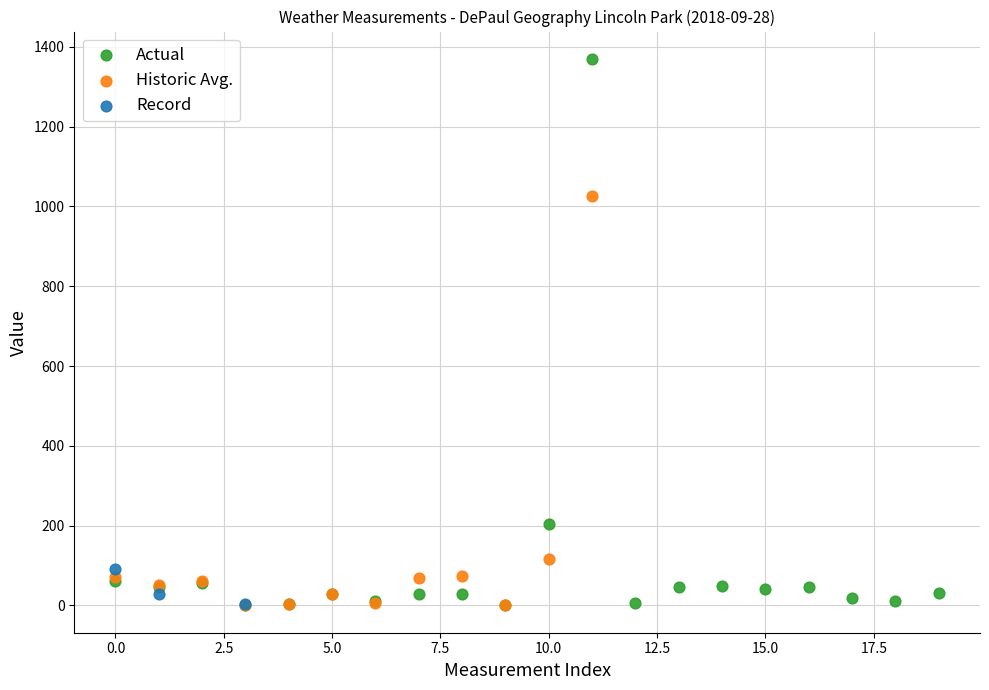

Which series contains the highest Y value?

Actual